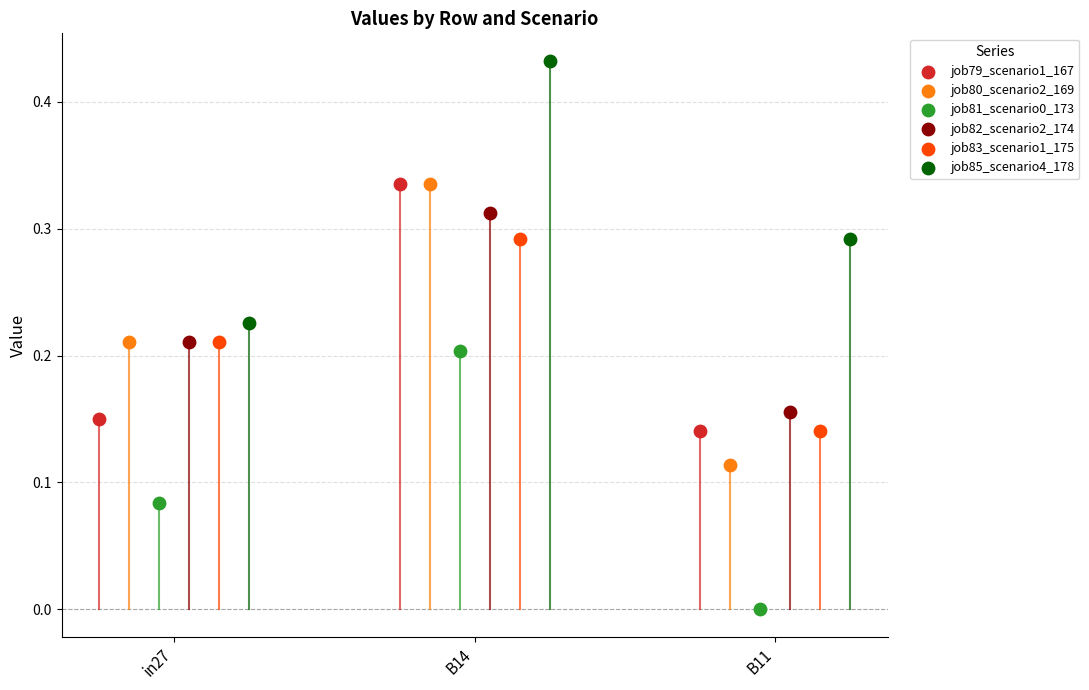

Which series reaches the maximum Y coordinate?

job85_scenario4_178